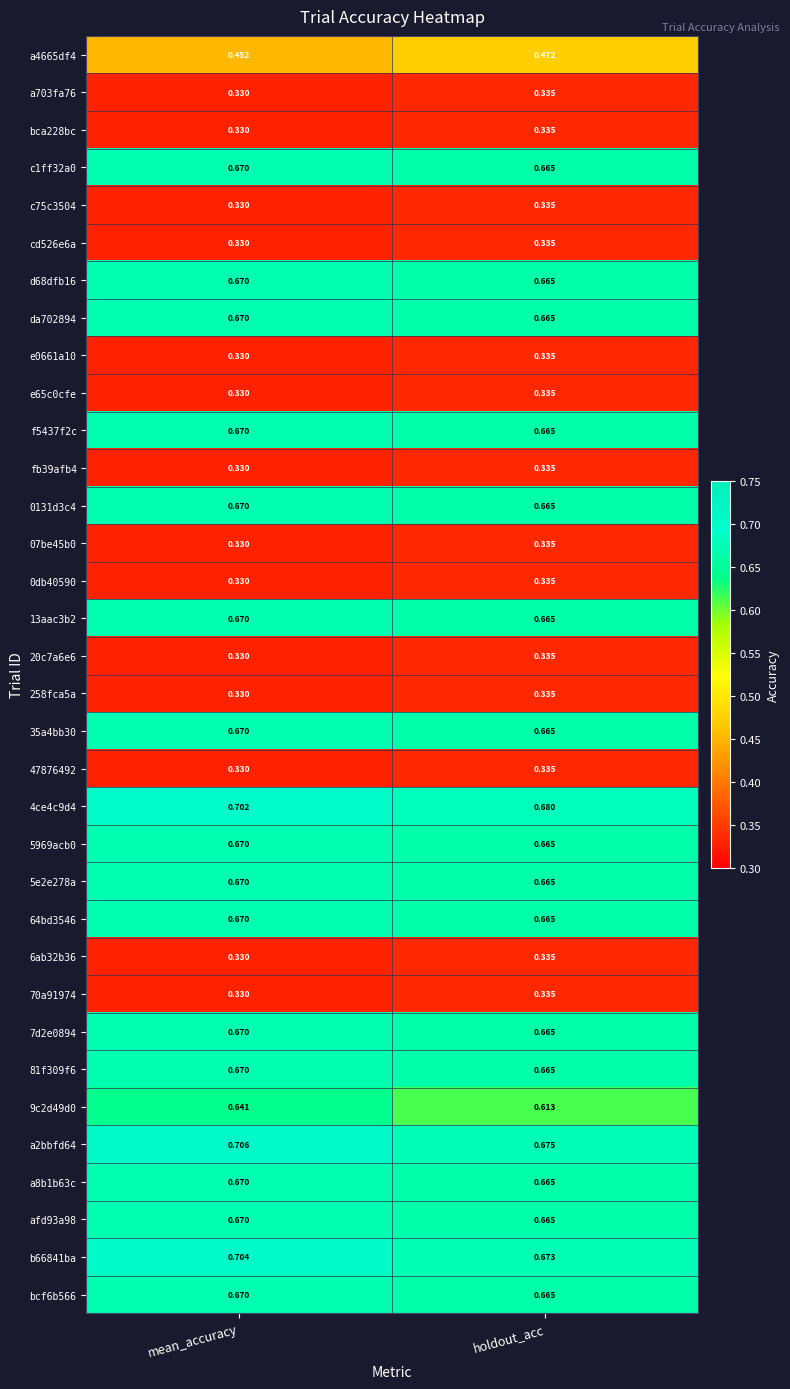

Which category has the lowest value in the a8b1b63c series?

holdout_acc